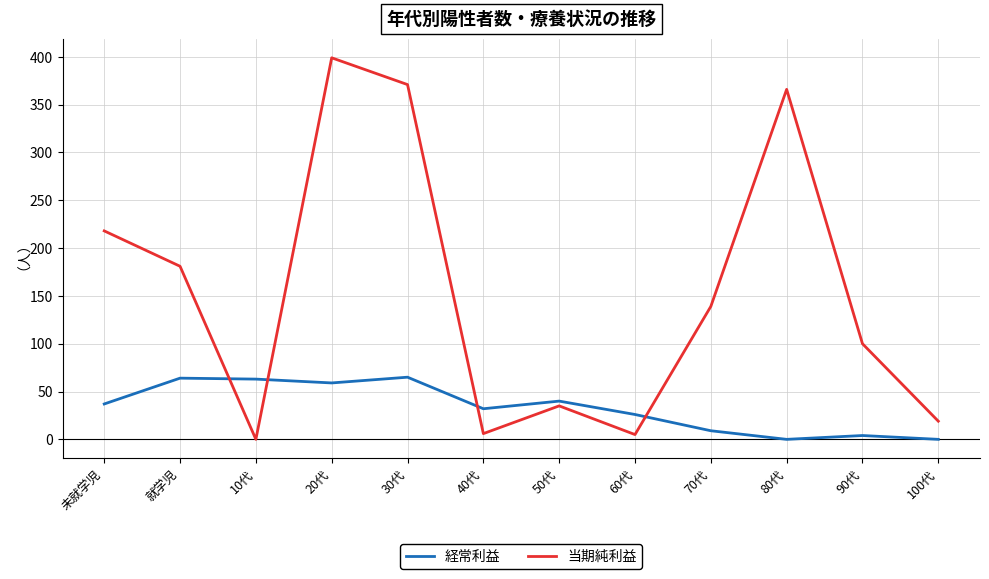

How many lines are shown in the chart?

2